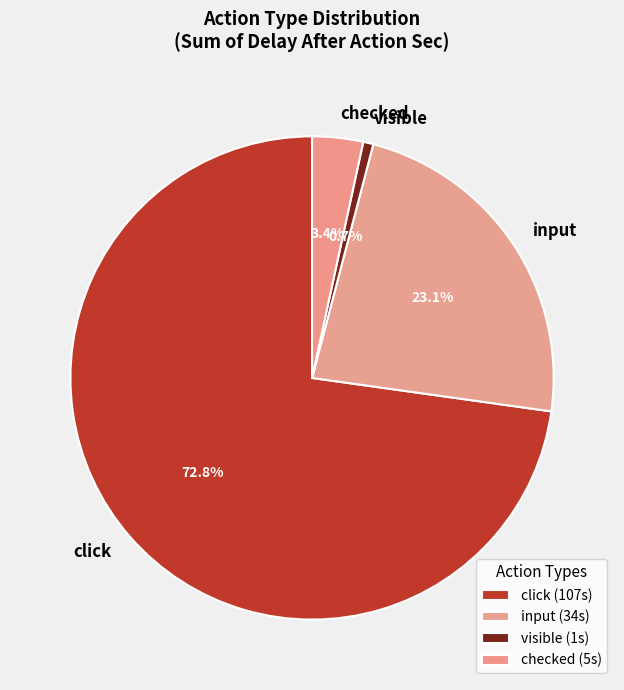

Does any single category account for the majority?

Yes